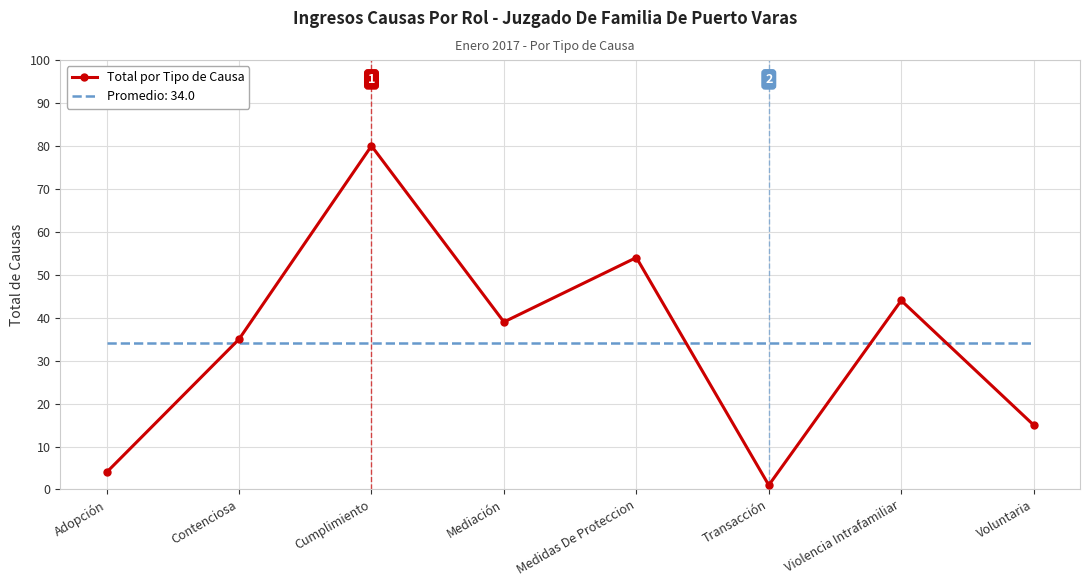

Which series has the widest spread of values?

Total por Tipo de Causa